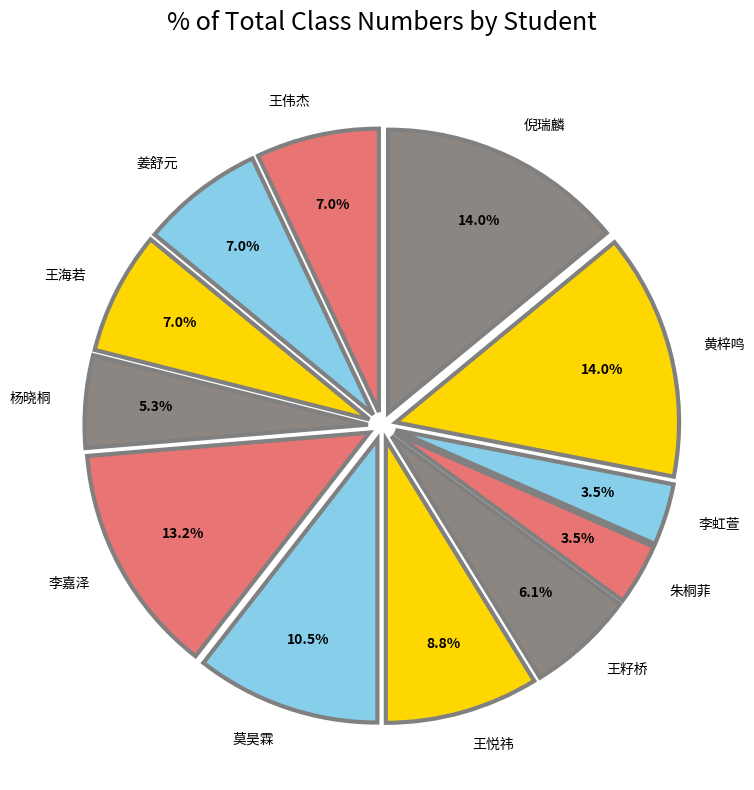

Approximately how many times larger is the value at 李嘉泽 compared to 王海若?

1.9